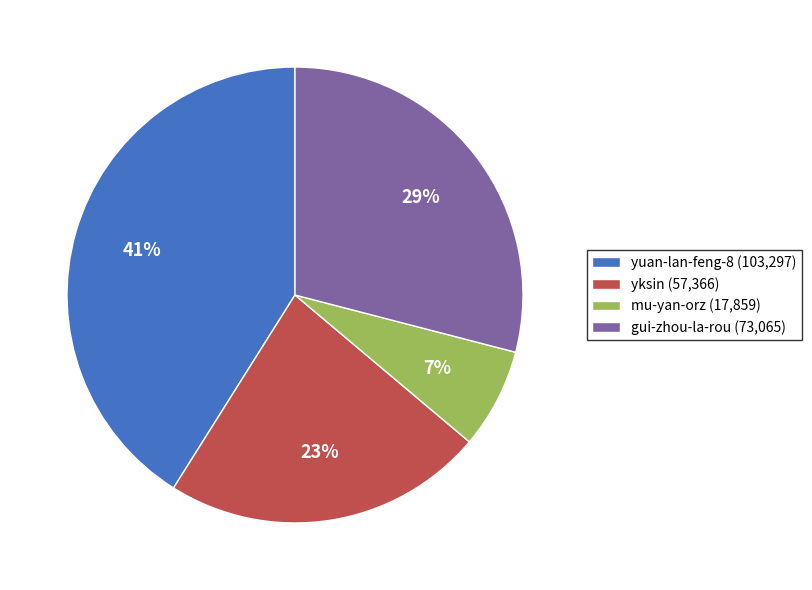

To the nearest percent, what is the difference between the largest and smallest slice percentages?

34%